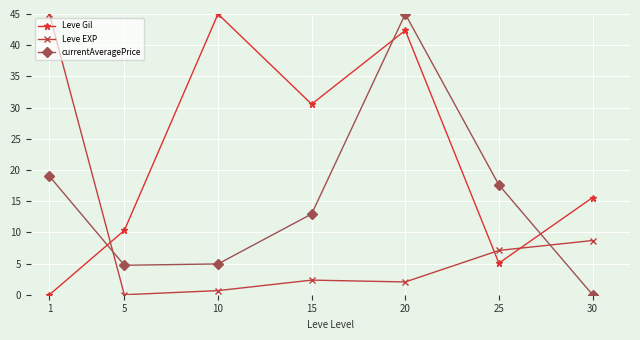

Reading left to right, transcribe all the data shown in this chart.

Leve Gil: 0.0	10.3	45.0	30.5	42.4	5.1	15.6
Leve EXP: 45.0	0.0	0.7	2.3	2.0	7.1	8.7
currentAveragePrice: 19.0	4.7	4.9	12.9	45.0	17.6	0.0